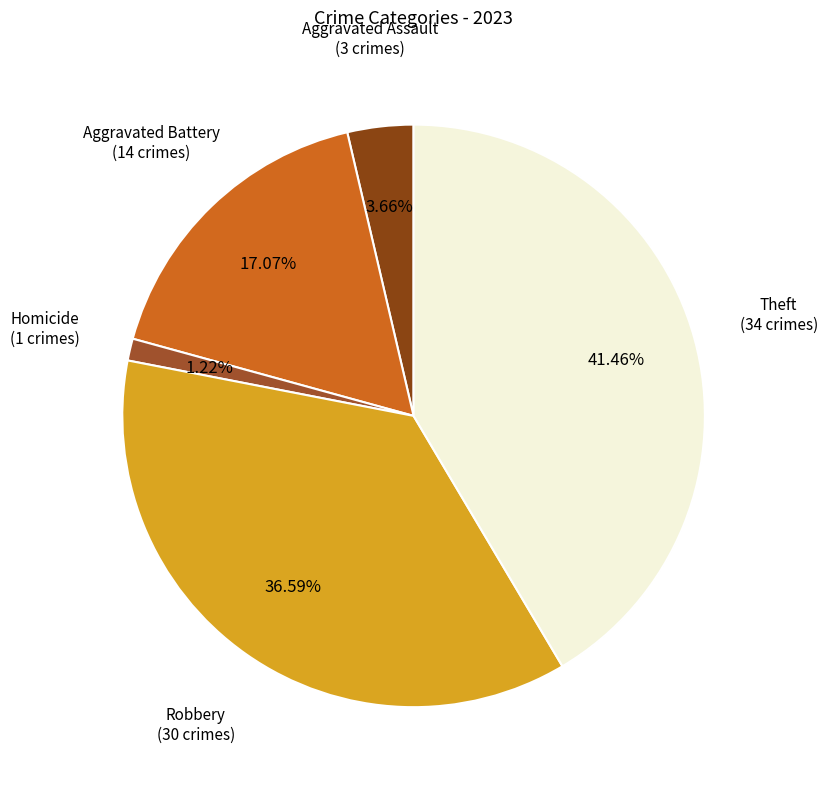

To the nearest percent, what is the difference between the largest and smallest slice percentages?

40%